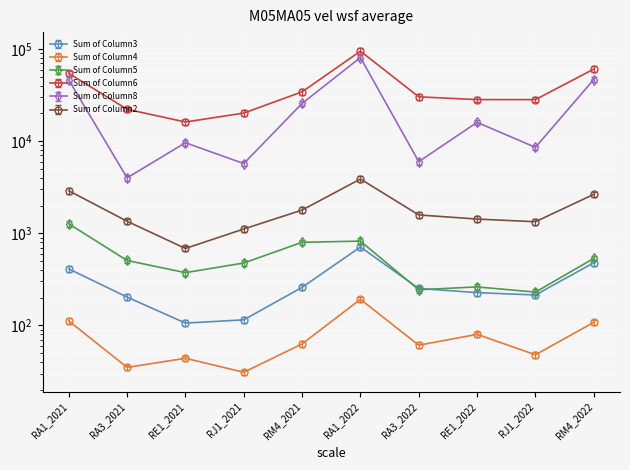

In Sum of Column5, how many points are lower than both neighbors (excluding endpoints)?

3